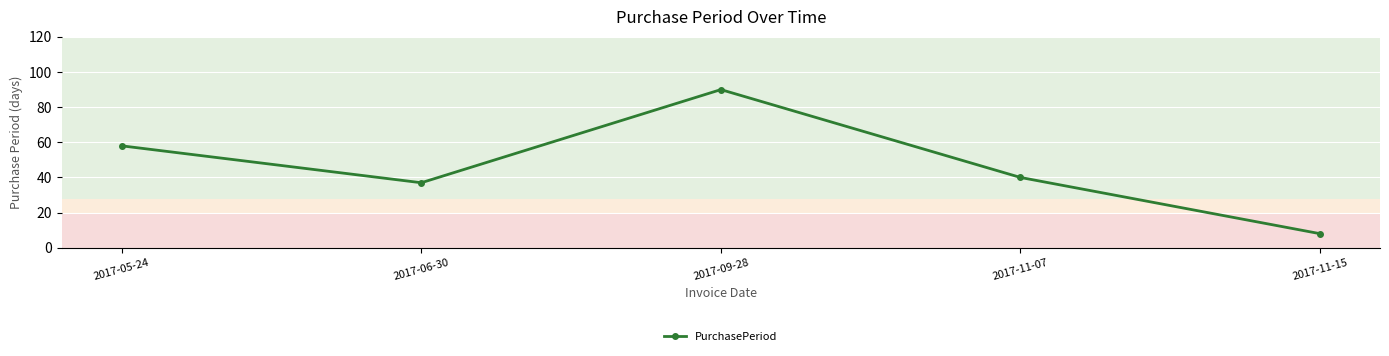

How many data points are less than 40?

2